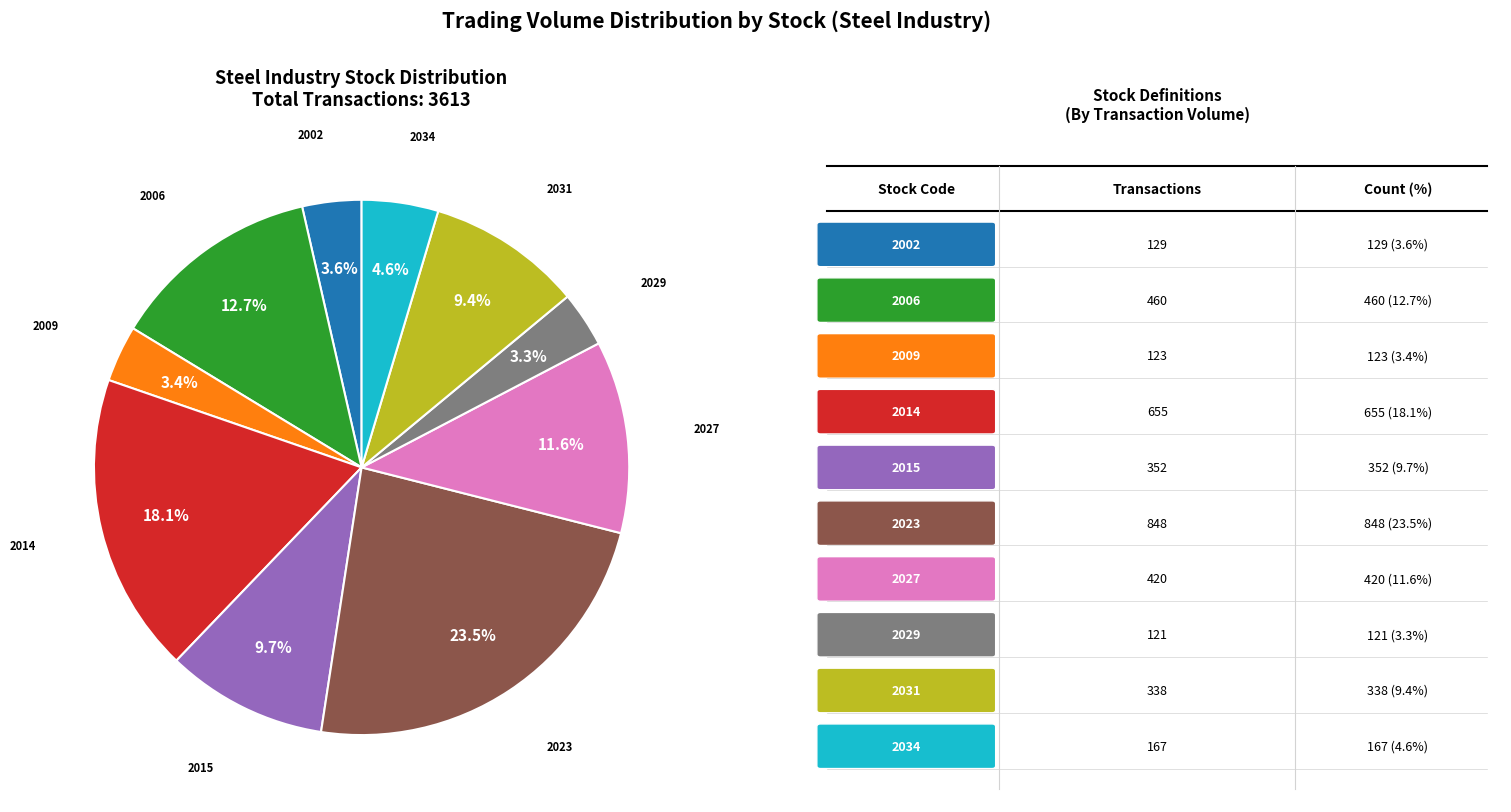

Is there any slice that represents more than half of the pie?

No